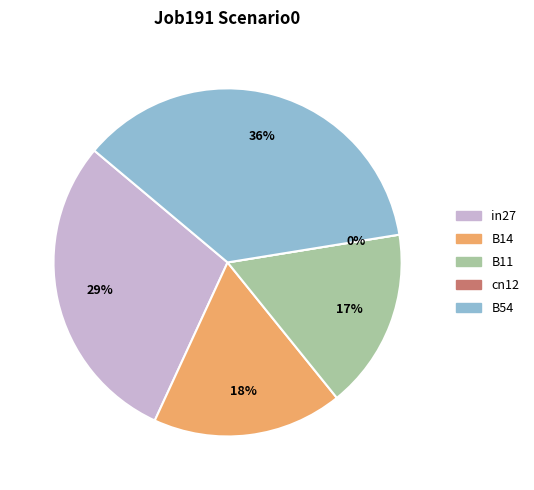

Which has a higher value, B14 or cn12?

B14